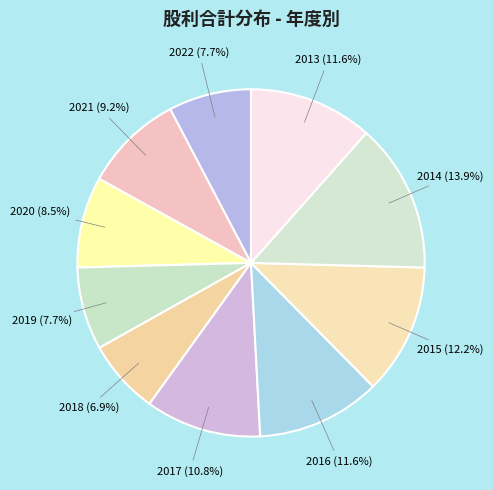

To the nearest percent, what percentage of the pie is 2015?

12%